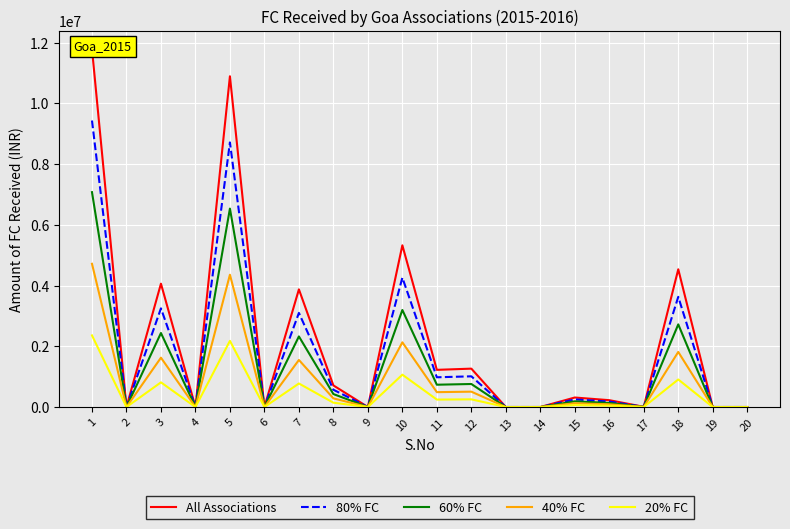

Where does the All Associations series first go above 313041?

1